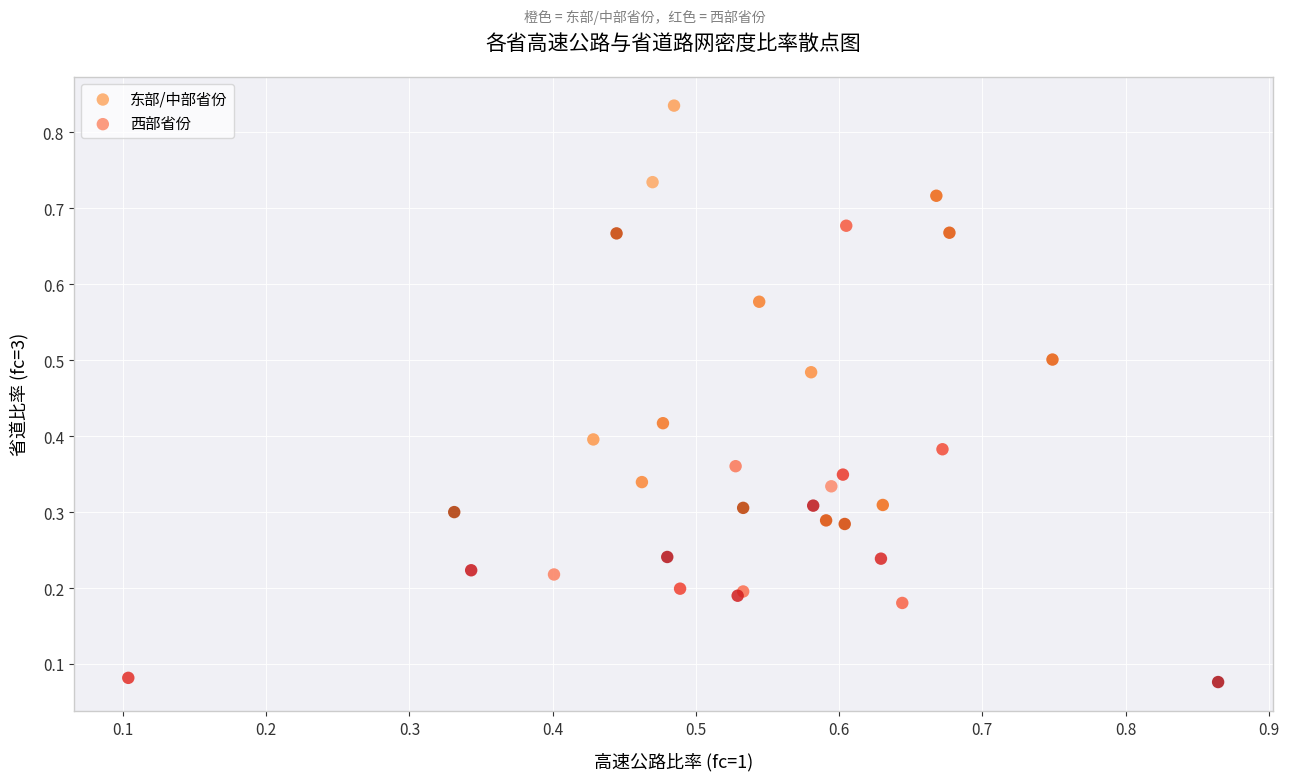

Which series reaches the maximum Y coordinate?

东部/中部省份